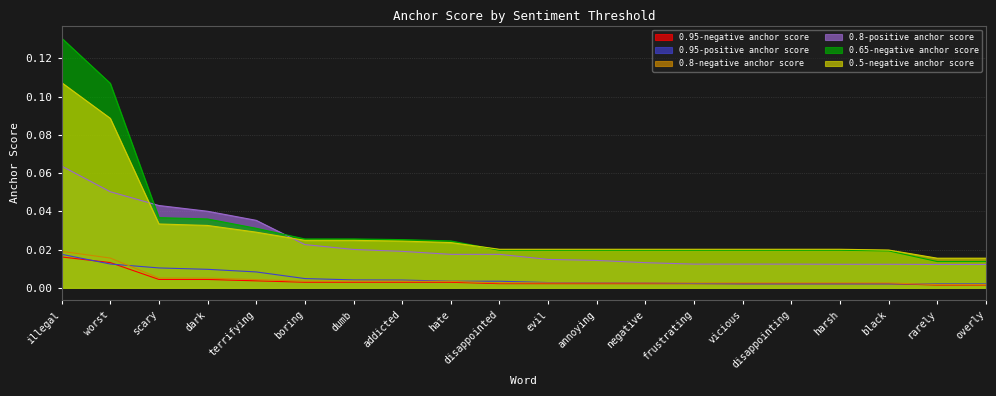

What is the label of the 5th point from the right?

disappointing